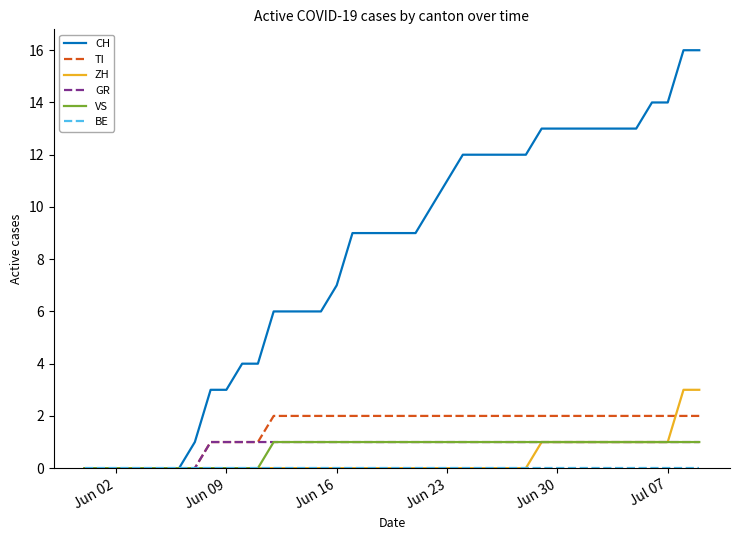

Which series has the largest total across all categories?

CH